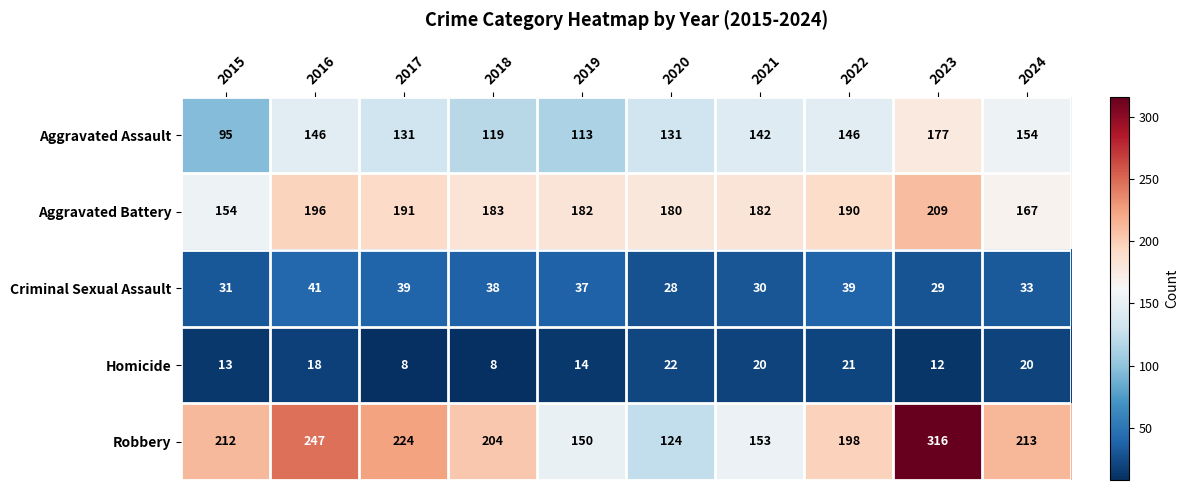

Is it true that Homicide equals 13 at 2018?

False